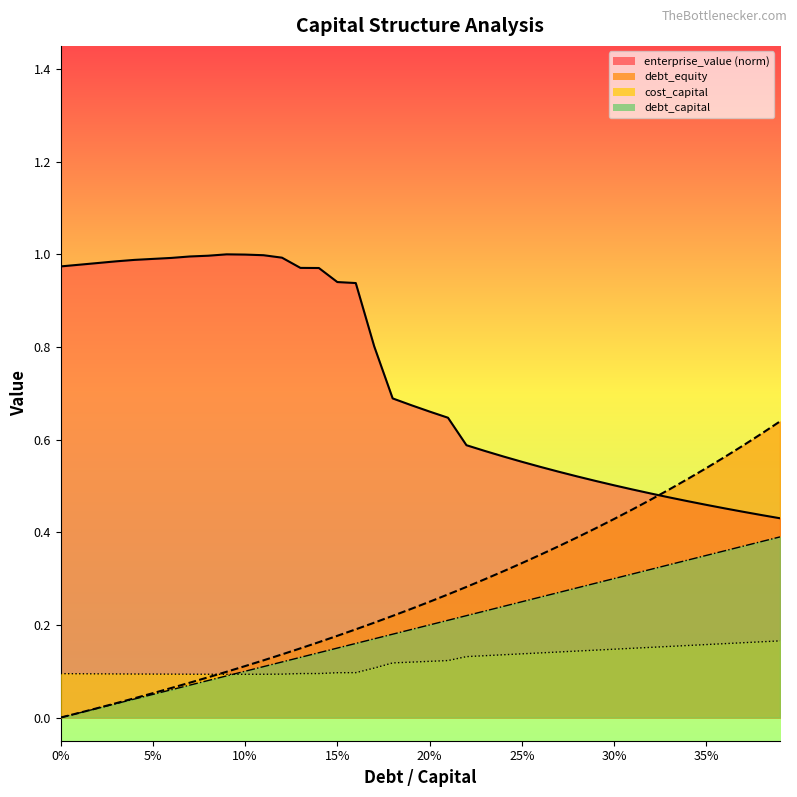

True or false: cost_capital has more than 2 points higher than both neighbors.

False